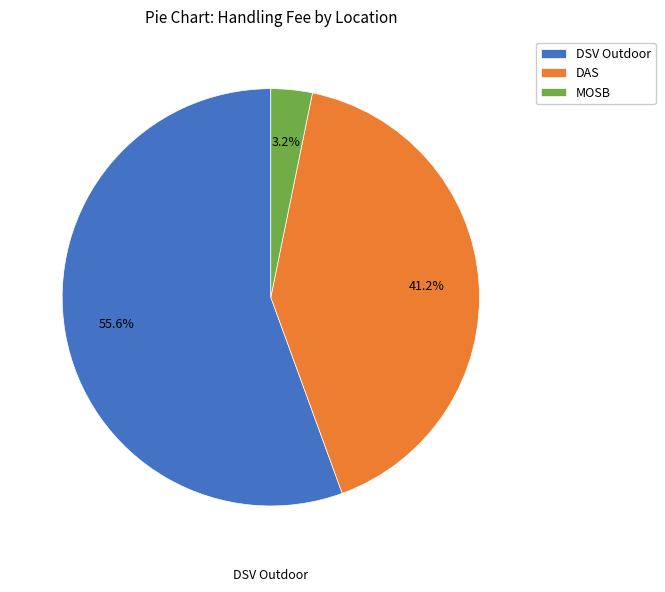

To the nearest percent, what is the difference between the largest and smallest slice percentages?

52%